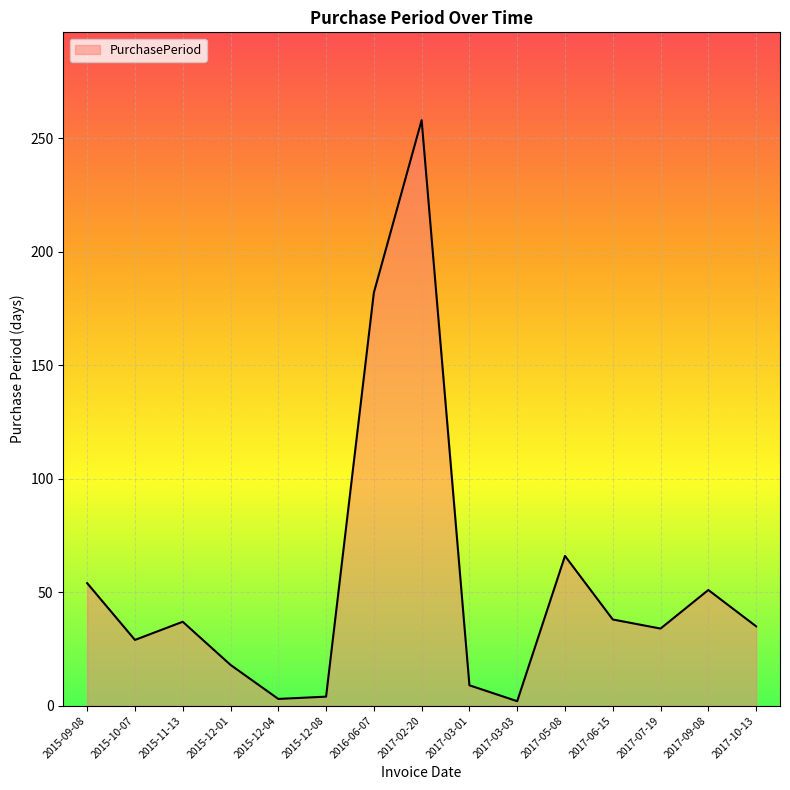

True or false: the data shows 60 at 2017-06-15.

False